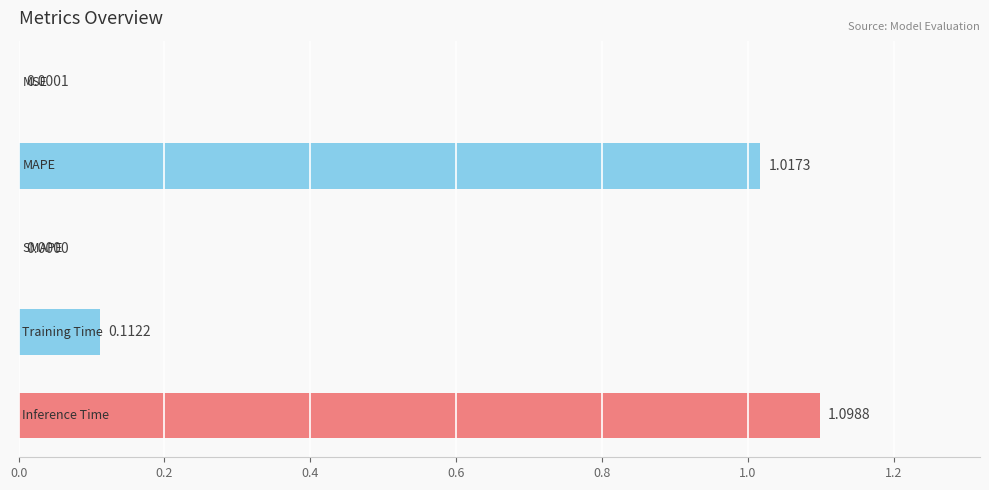

What is the sum of all values?

2.2